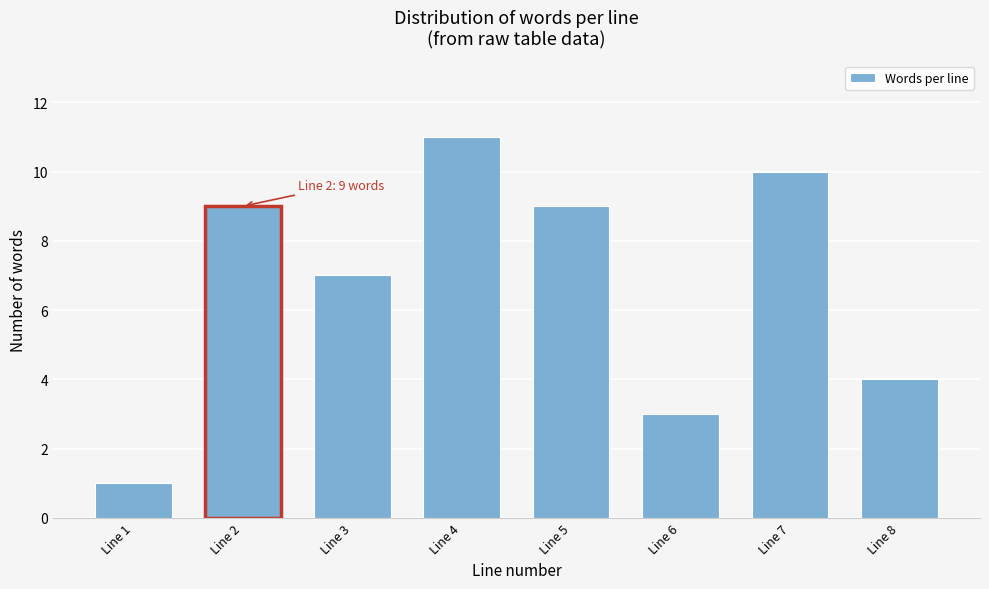

Reading left to right, list all the values displayed in this chart.

Line 1=1	Line 2=9	Line 3=7	Line 4=11	Line 5=9	Line 6=3	Line 7=10	Line 8=4